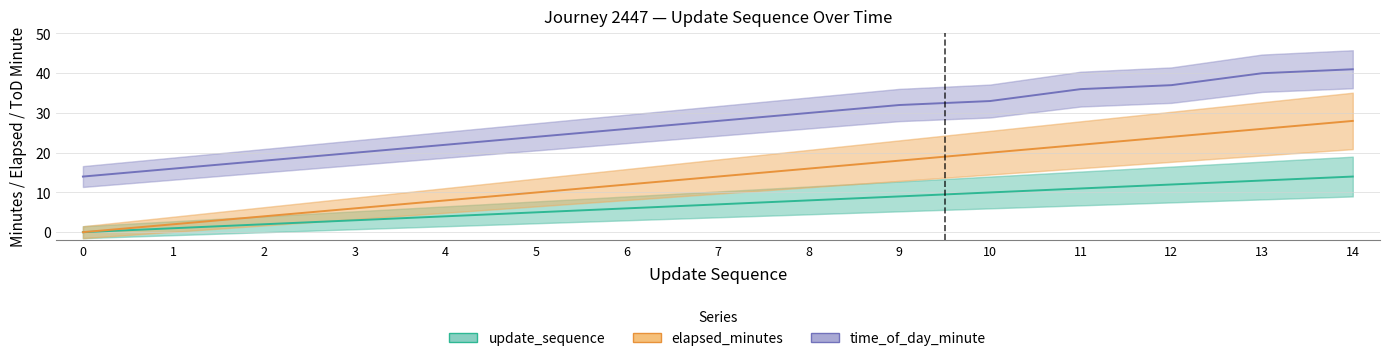

What is the value of the elapsed_minutes point at the 2nd from the left?

2